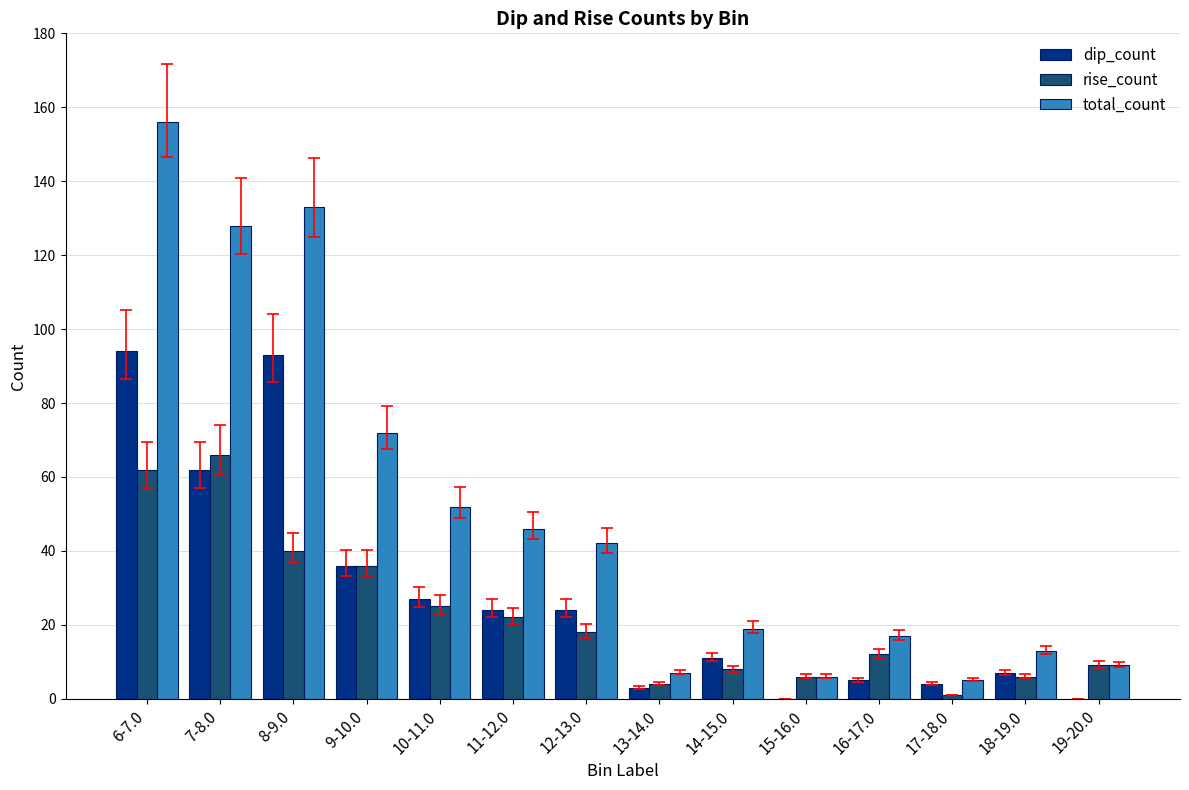

Which series changed the most between 9-10.0 and 19-20.0?

total_count